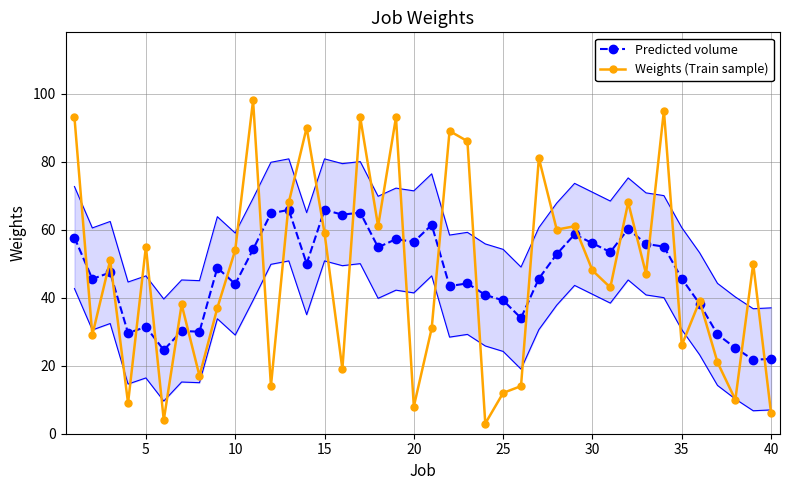

How many interior local peaks does the Predicted volume series have?

12